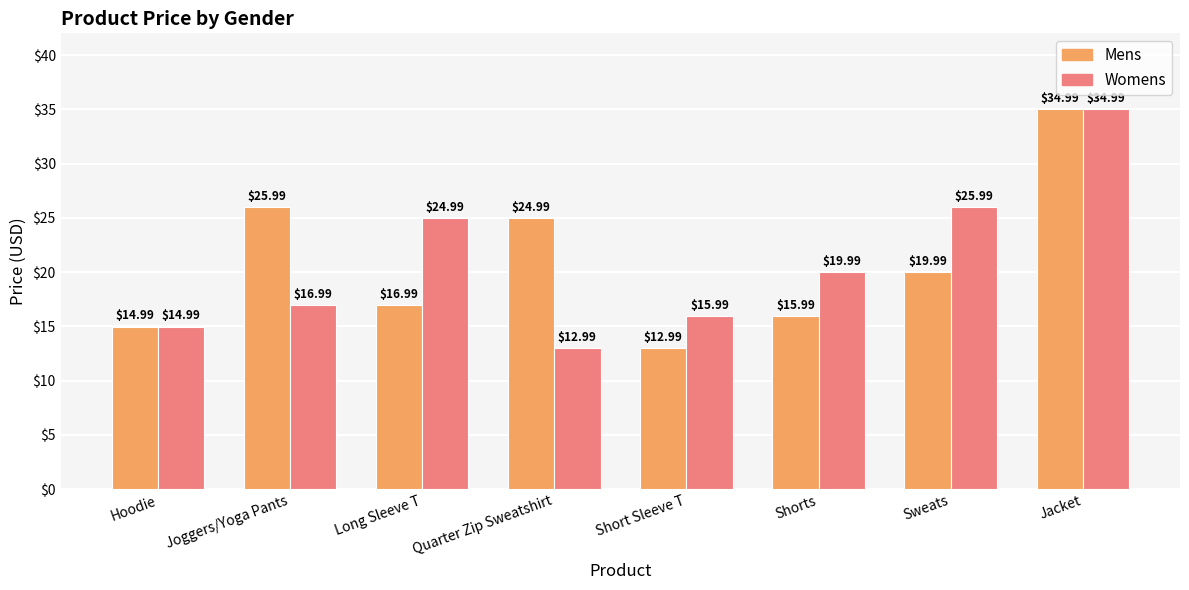

Reading right to left, what are all the values shown in this chart?

Mens: 35.0	20.0	16.0	13.0	25.0	17.0	26.0	15.0
Womens: 35.0	26.0	20.0	16.0	13.0	25.0	17.0	15.0